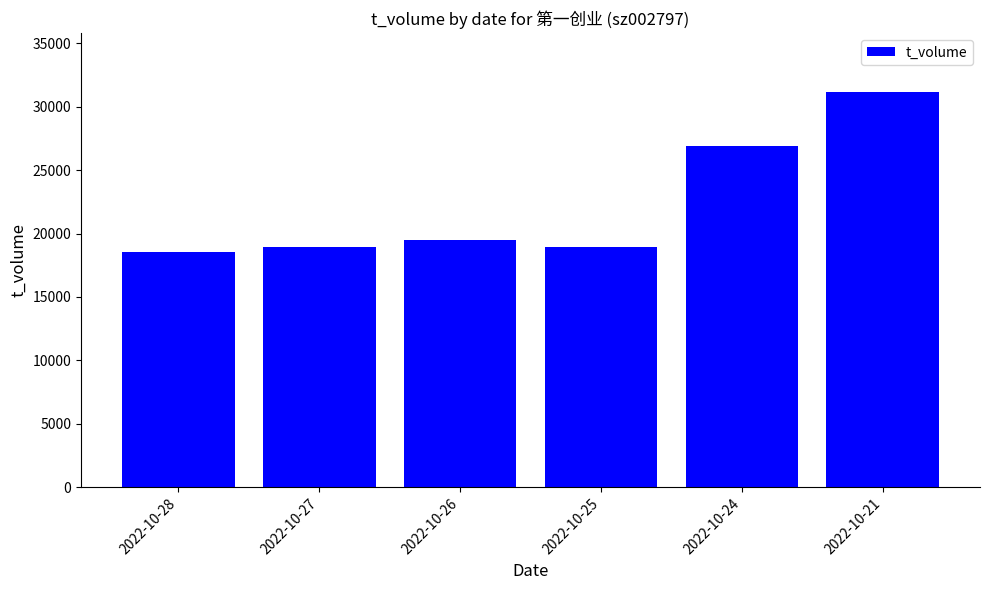

What is the sum of the values at 2022-10-28 and 2022-10-26?

38021